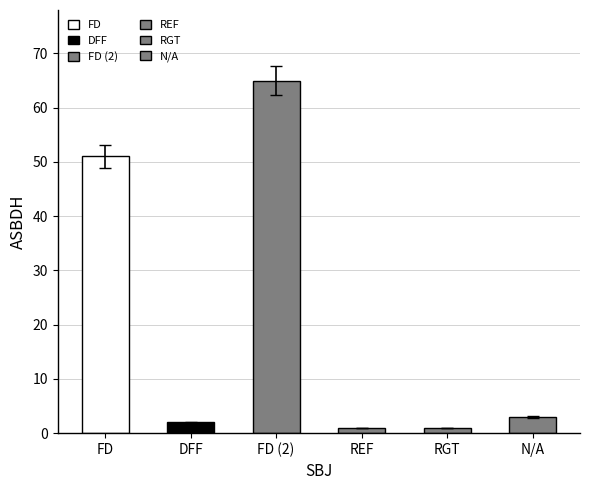

At which label does the data first exceed 2?

FD